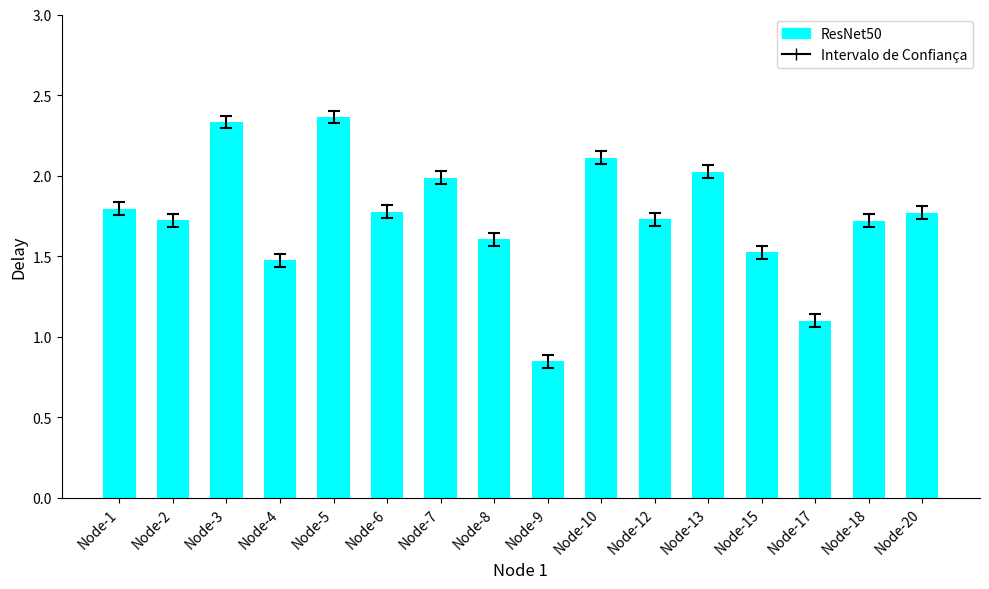

Which label corresponds to the largest value in the chart?

Node-5